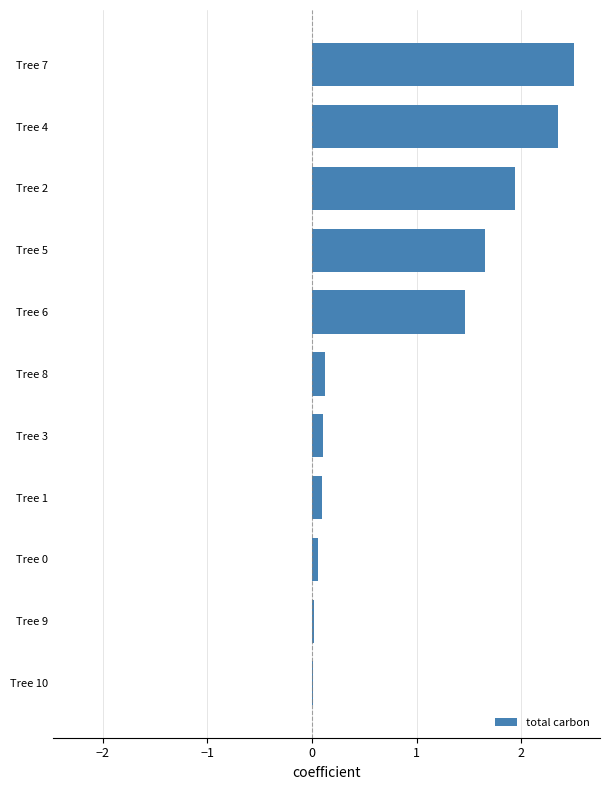

Count the number of data series in this chart.

1